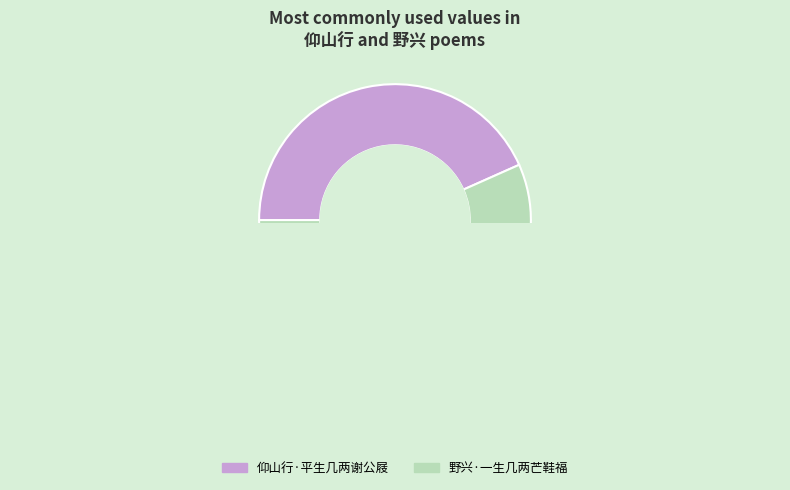

Is there a majority slice in this chart?

Yes